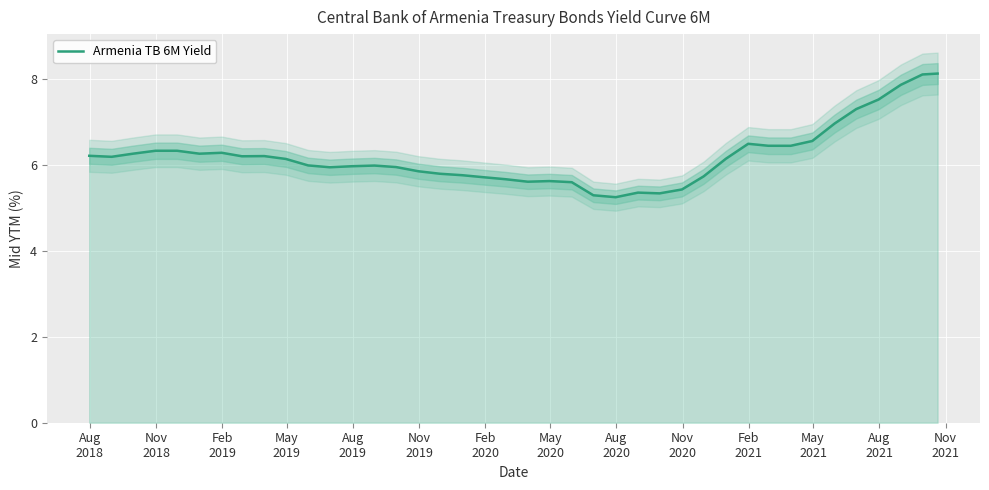

What is the maximum value for Armenia TB 6M Yield?

8.1